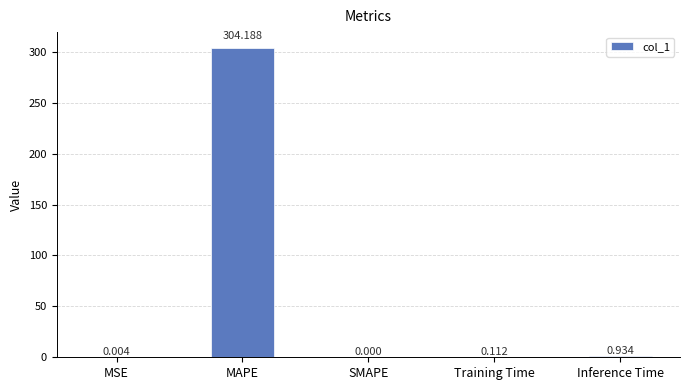

Which label corresponds to the largest value in the chart?

MAPE